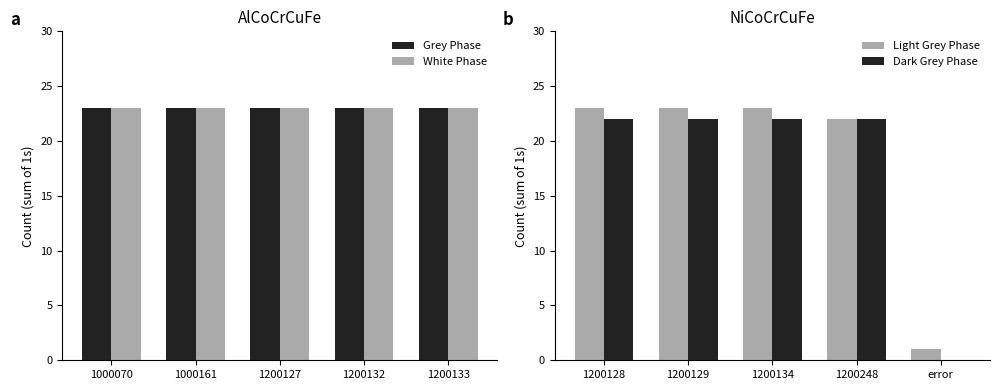

How many values in the Light Grey Phase series are below 23?

2